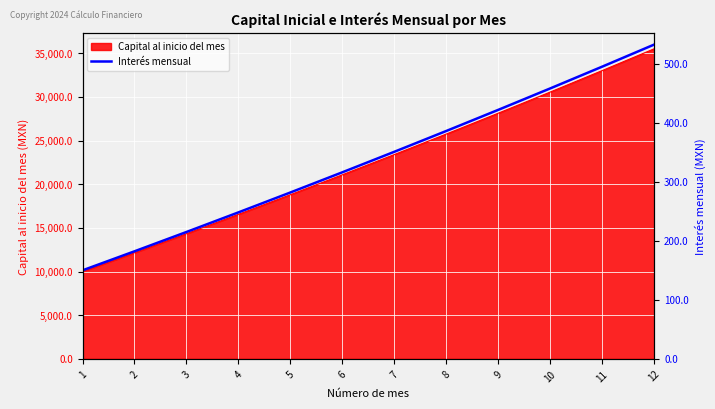

Reading left to right, list all the values displayed in this chart.

1=150.0	2=182.2	3=215.0	4=248.2	5=281.9	6=316.2	7=350.9	8=386.2	9=422.0	10=458.3	11=495.2	12=532.6